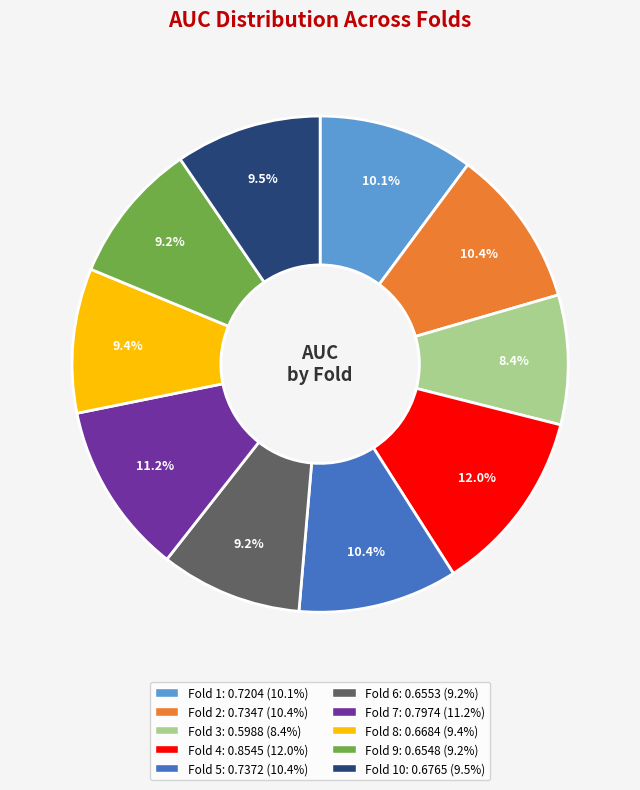

Is there any slice that represents more than half of the pie?

No